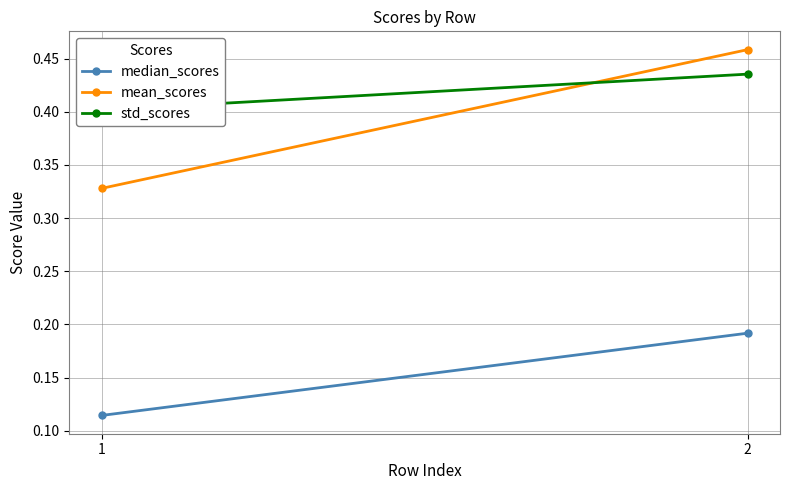

Reading right to left, transcribe all the data shown in this chart.

median_scores: 2=0.2	1=0.1
mean_scores: 2=0.5	1=0.3
std_scores: 2=0.4	1=0.4